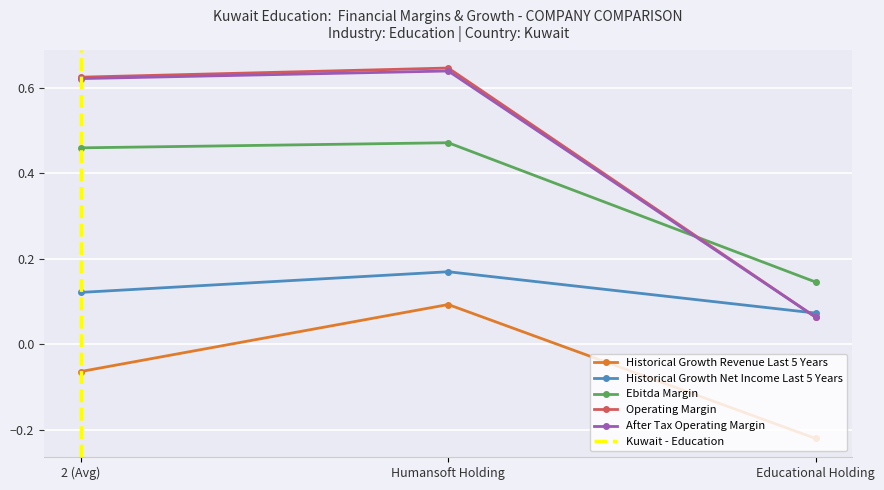

How many operating_margin values are between 0 and 1?

3